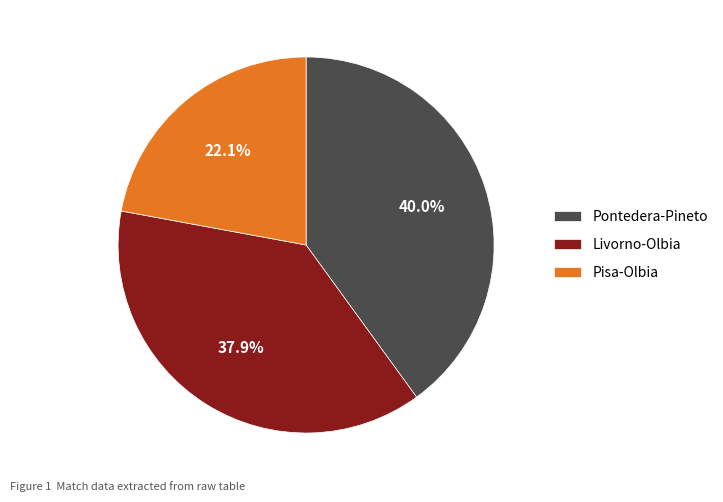

Which category has the biggest portion of the pie?

Pontedera-Pineto